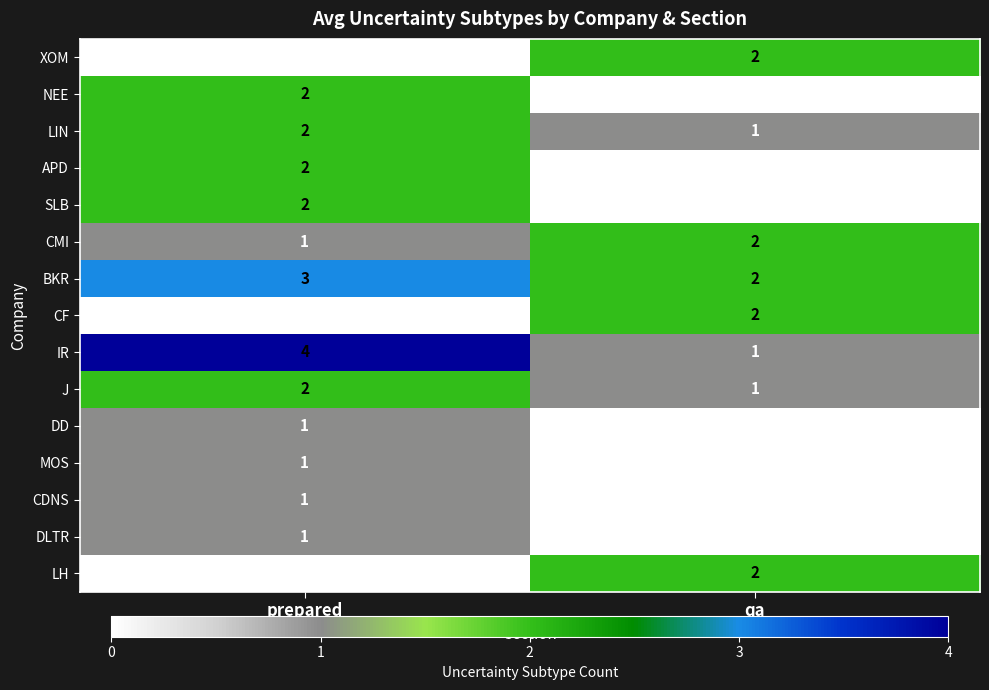

What is the total value across all series at prepared?

22